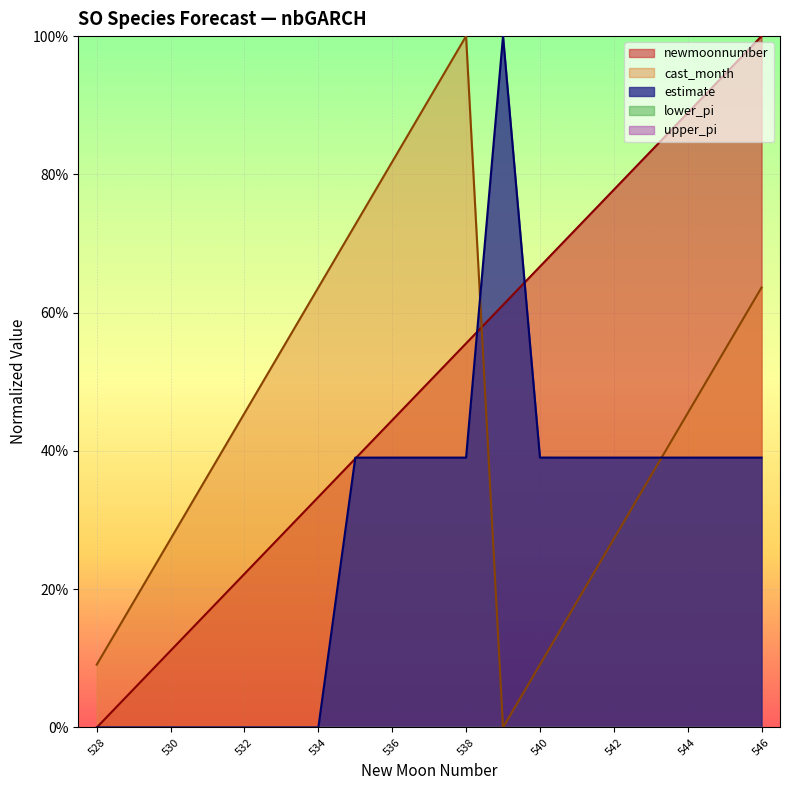

At which label does newmoonnumber reach its minimum?

528